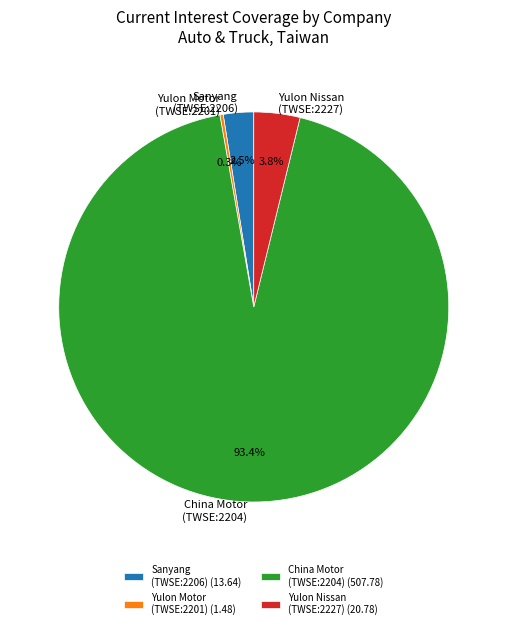

Is there any slice that represents more than half of the pie?

Yes